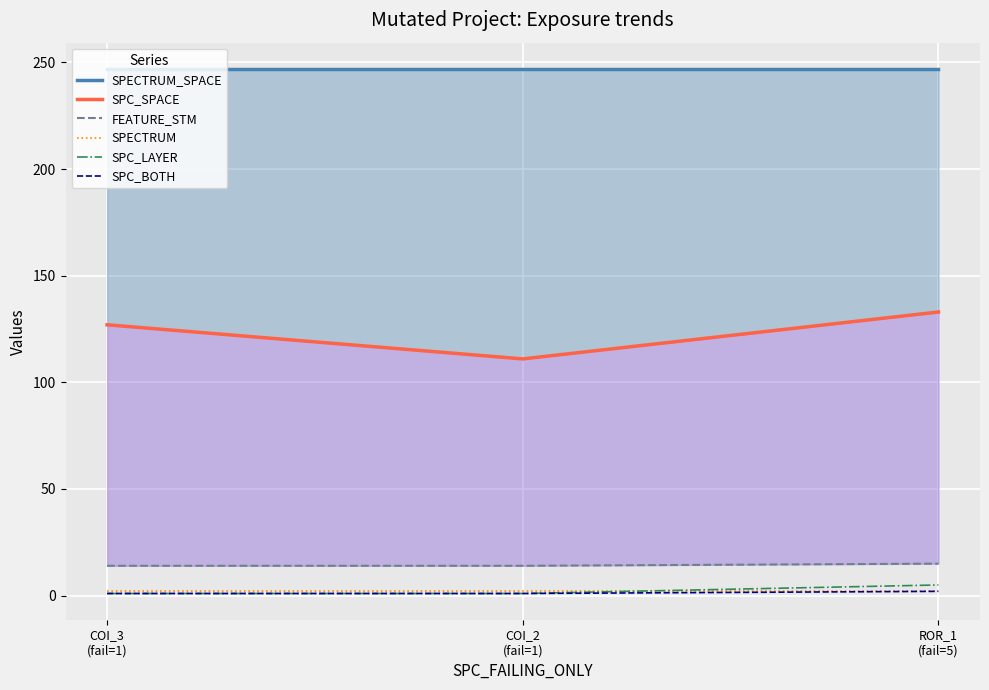

What is the label of the 3rd point from the left?

ROR_1
(fail=5)